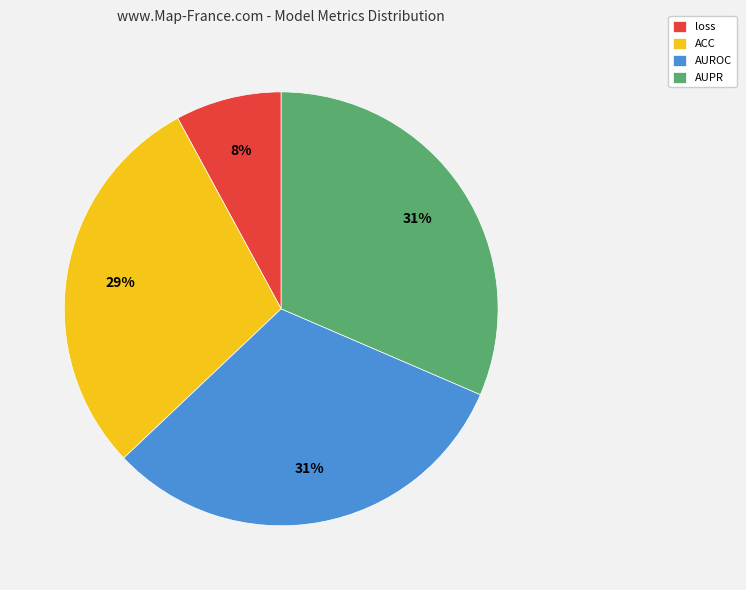

What is the smallest slice in the pie chart?

loss